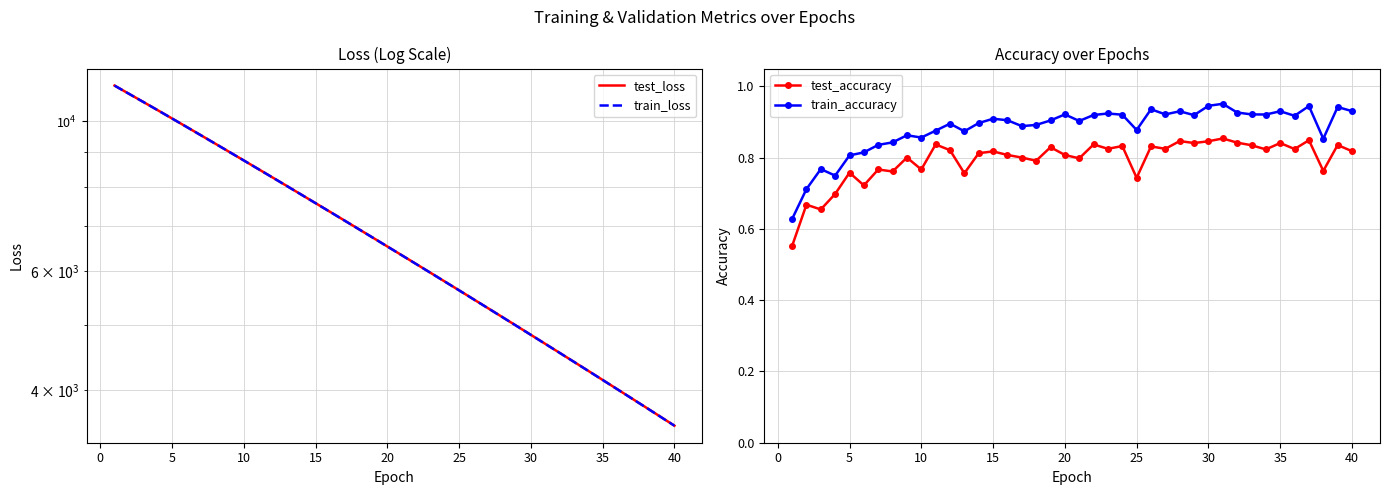

What is the difference between the maximum and second lowest values in the train_loss series?

7620.7